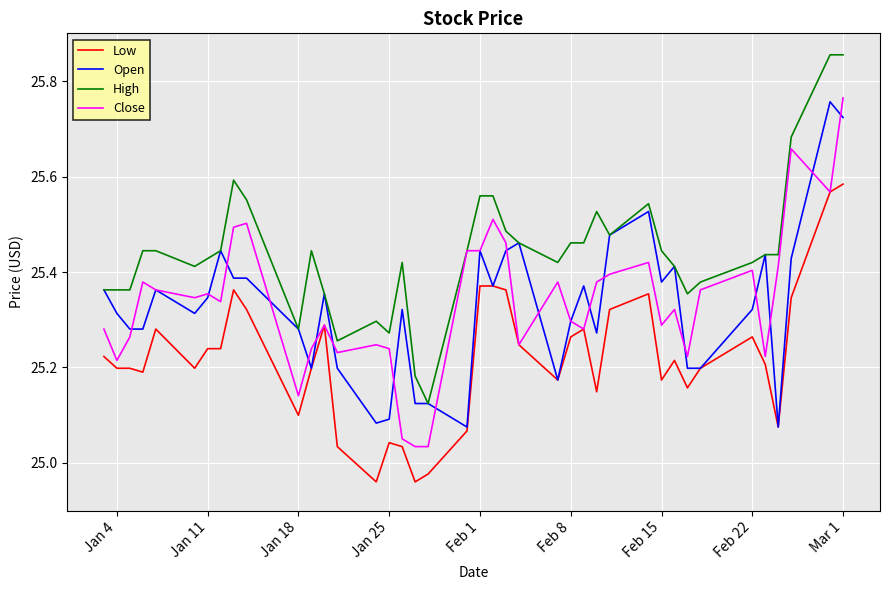

True or false: Low and High intersect in this chart.

False